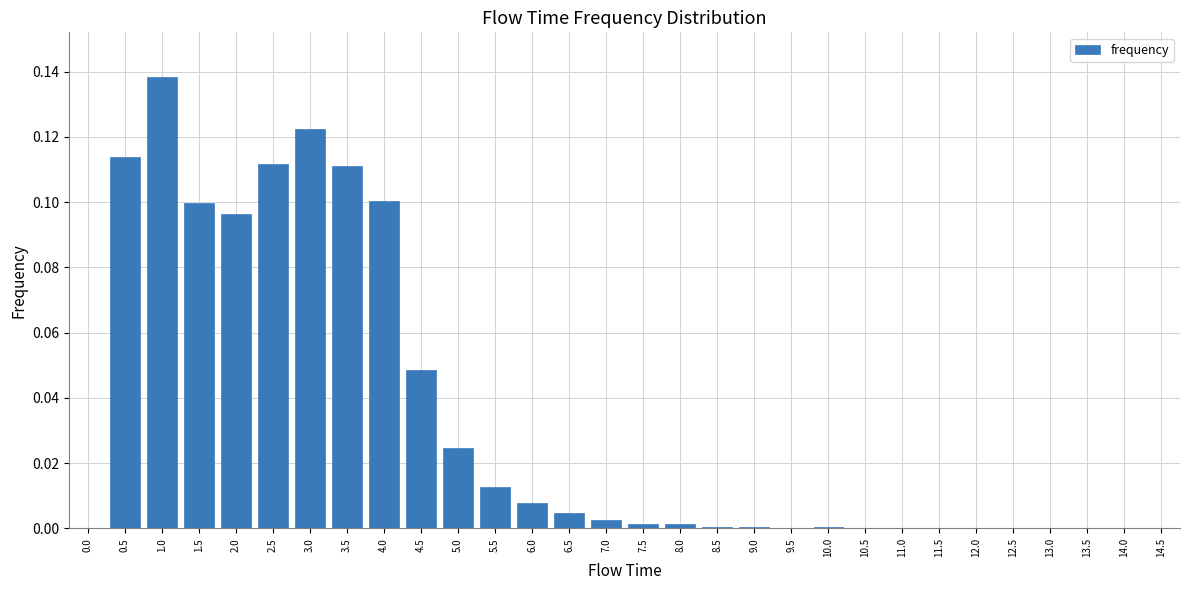

Which category has the highest value across all series?

1.0